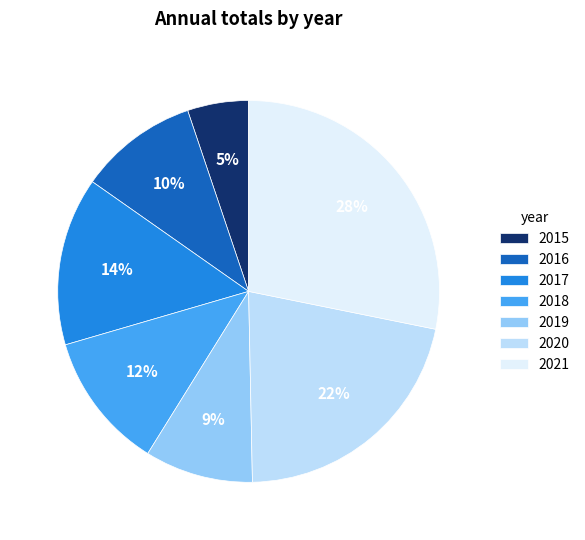

To the nearest percent, what is the average slice percentage?

14%